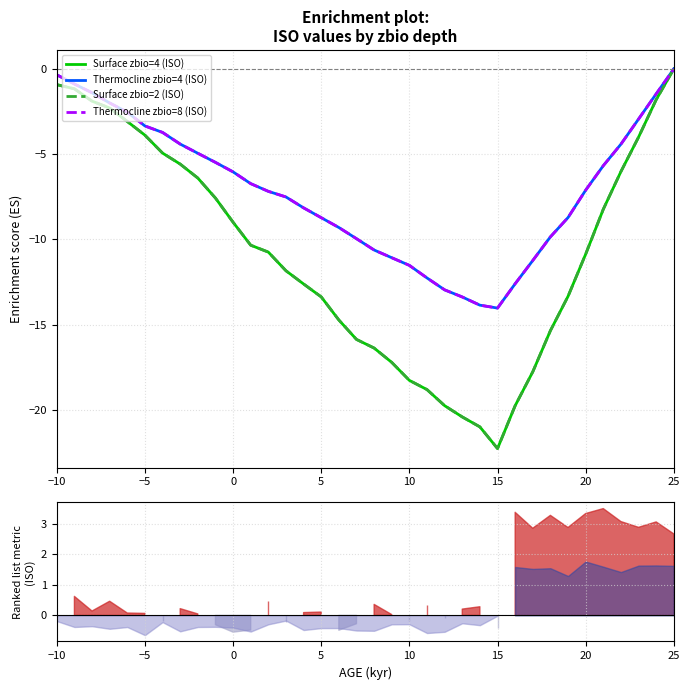

True or false: Surface zbio=4 (ISO) and Thermocline zbio=4 (ISO) cross at least once.

False